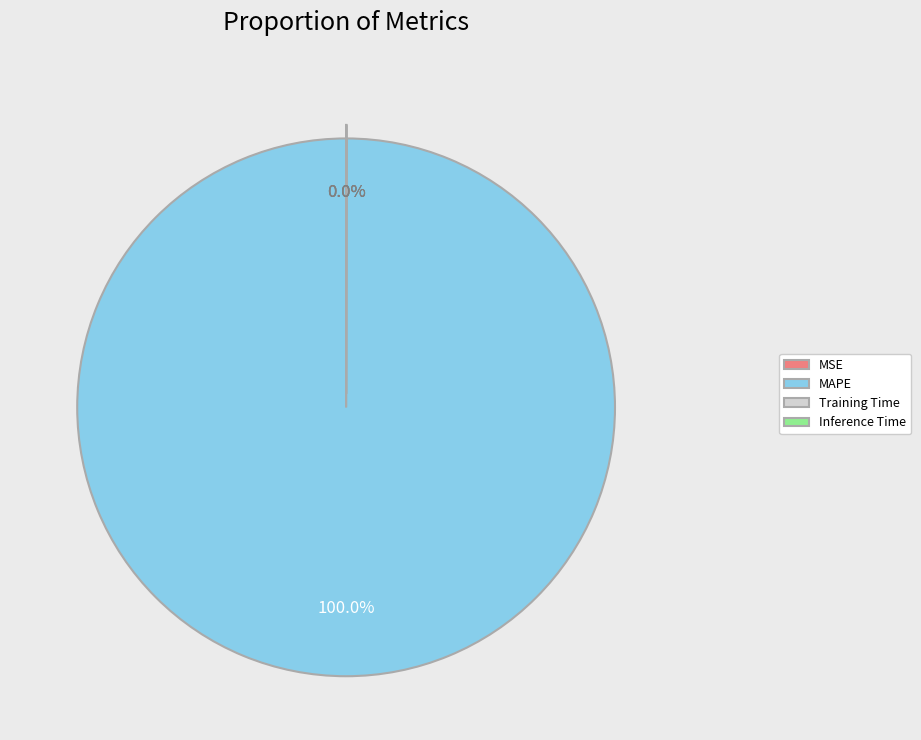

Which slice is the largest?

MAPE